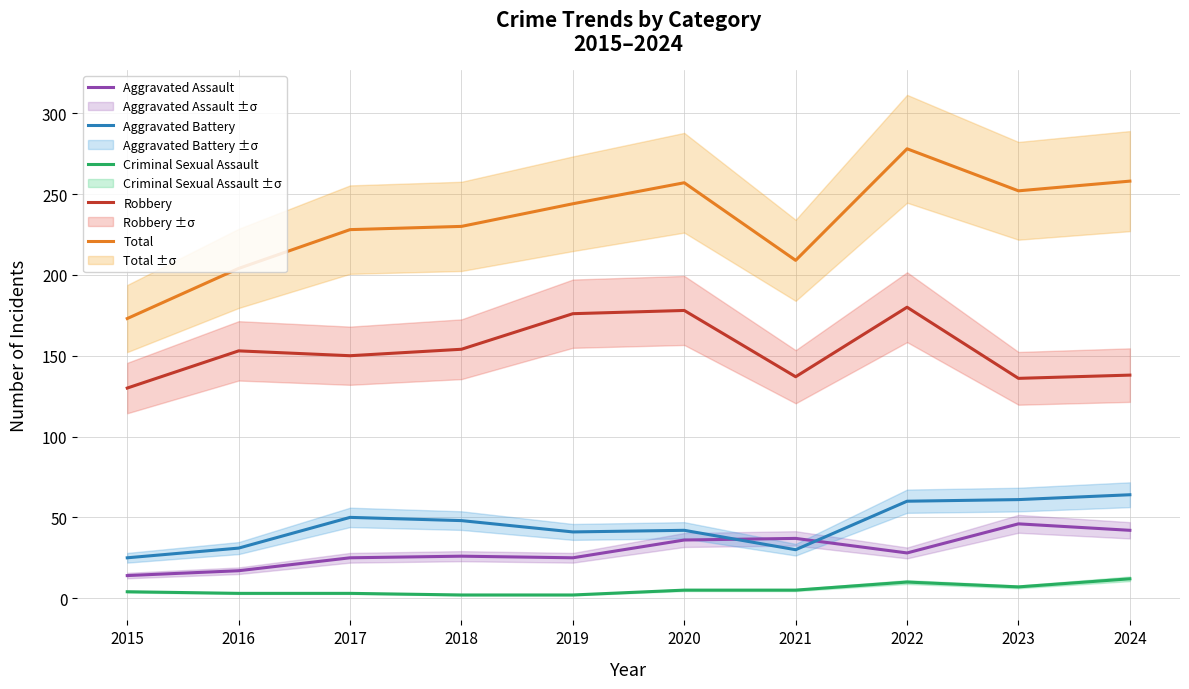

Which category has the highest value in the Aggravated Battery series?

2024